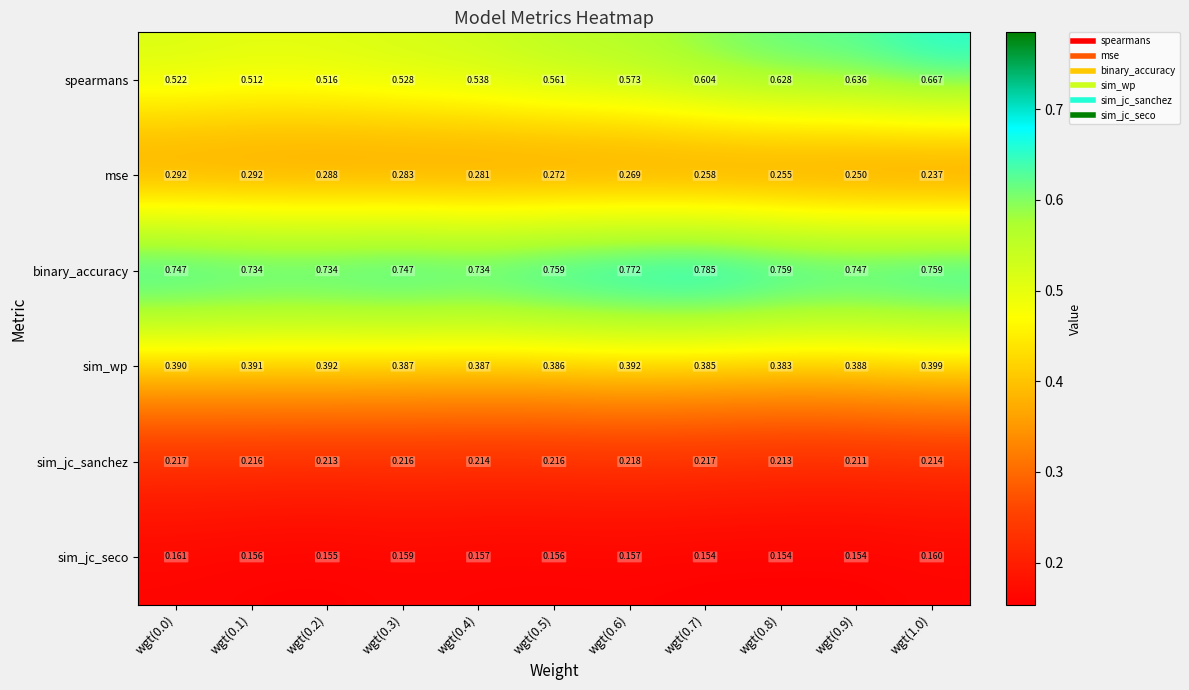

Between wgt(0.0) and wgt(0.8), which series saw the biggest shift?

spearmans